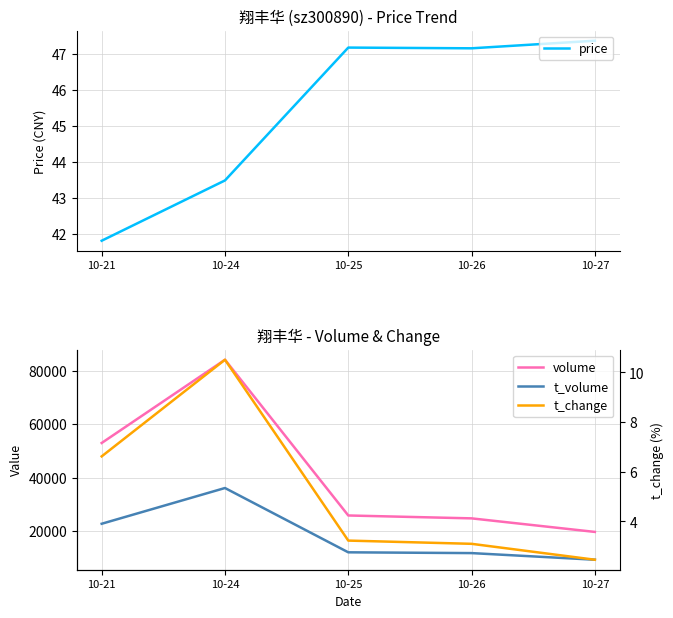

Which category has the lowest value in the price series?

10-21